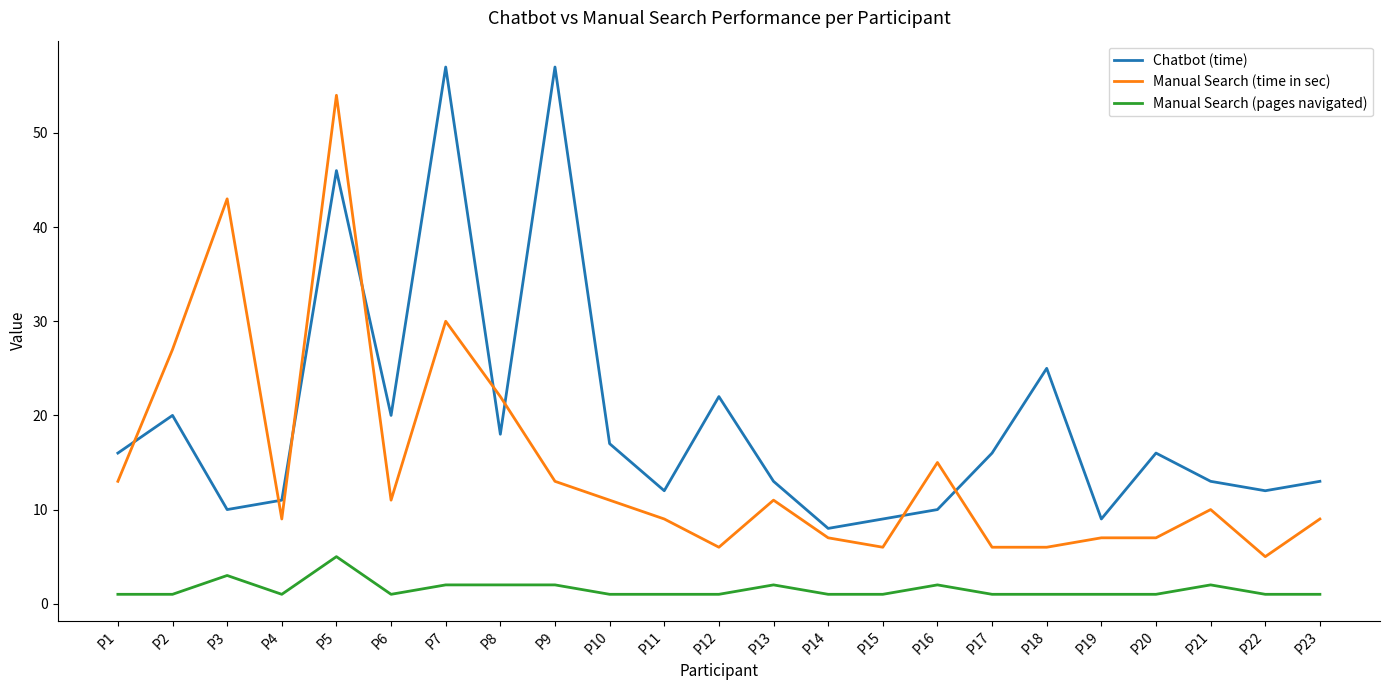

What is the greatest value displayed?

57